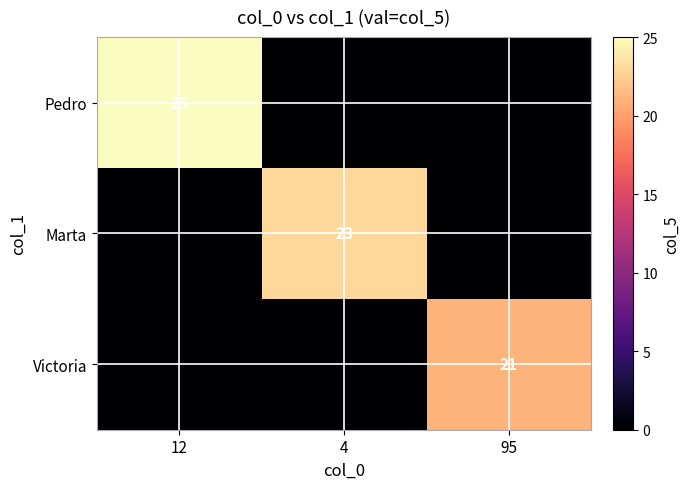

Is it true that Marta equals 5 at 4?

False